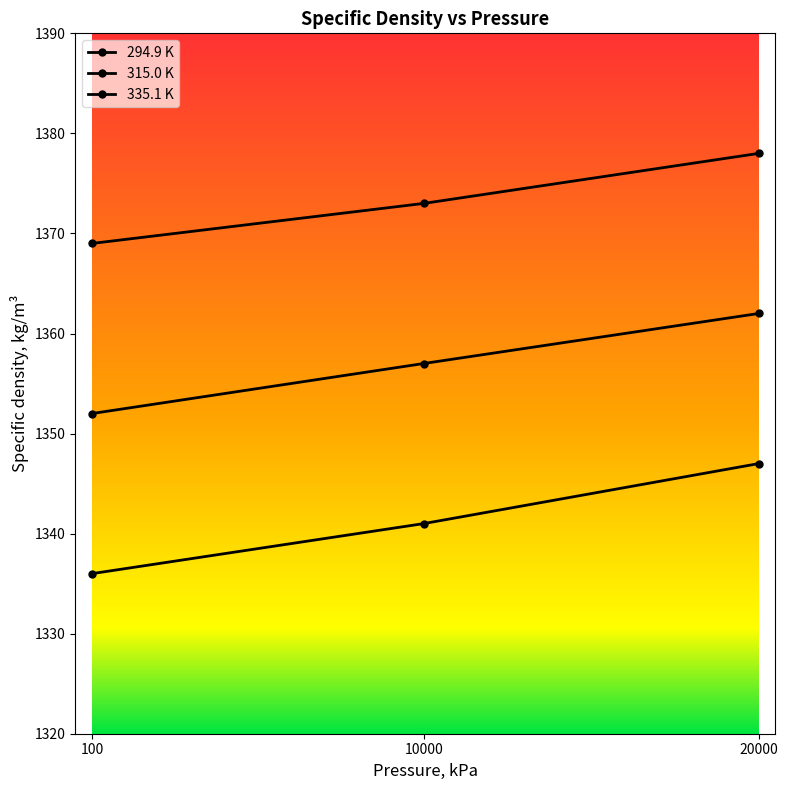

At how many categories does at least one series exceed 1363?

3